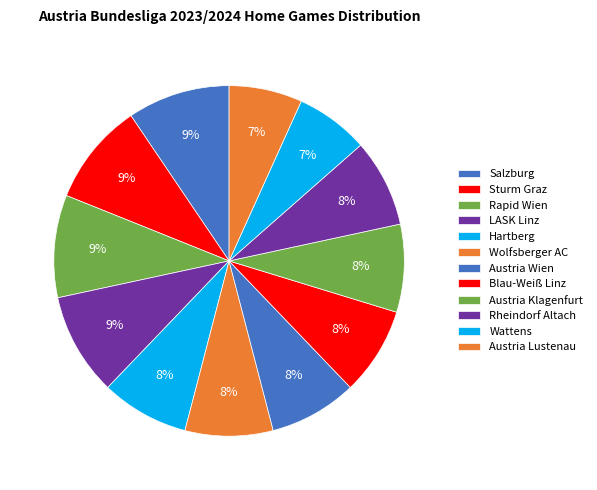

Is it true that Austria Wien is 8% of the pie?

True